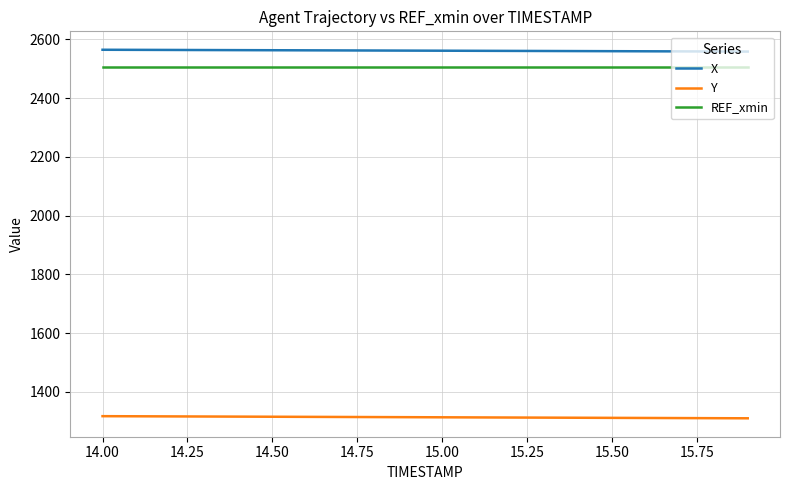

True or false: Y and X intersect in this chart.

False